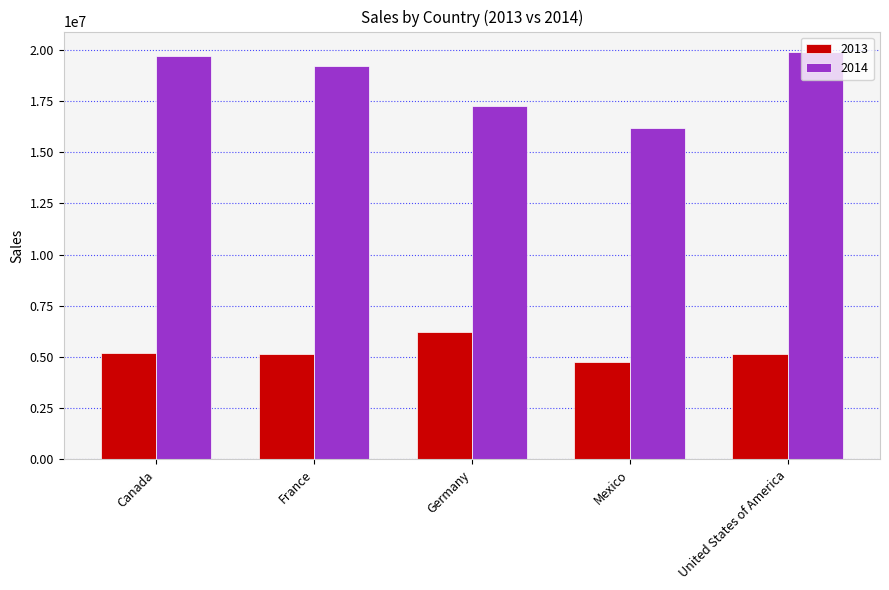

Read the 2014 value at Canada.

19711766.1